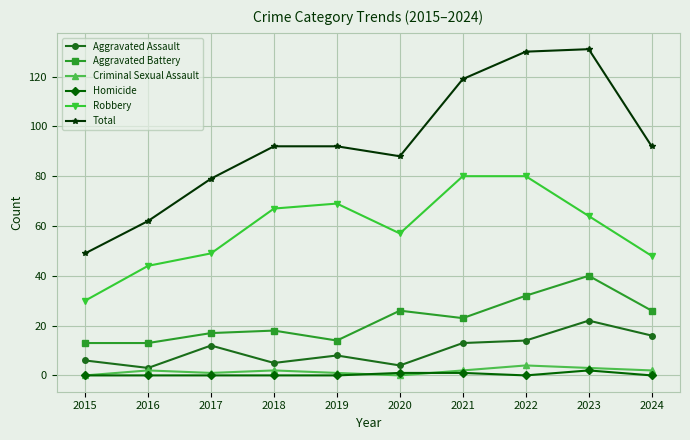

Read the Criminal Sexual Assault value at 2022.

4